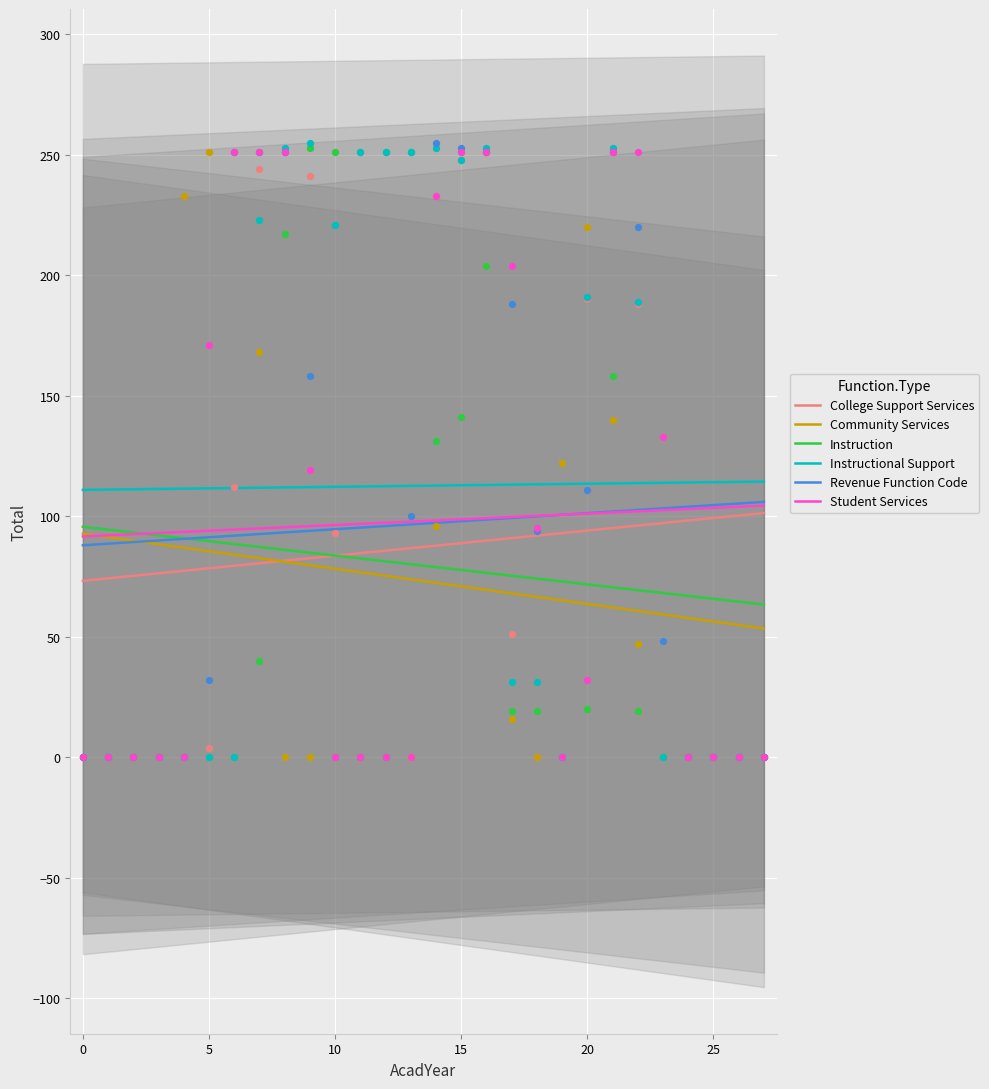

At which category is the sum across all series the highest?

16